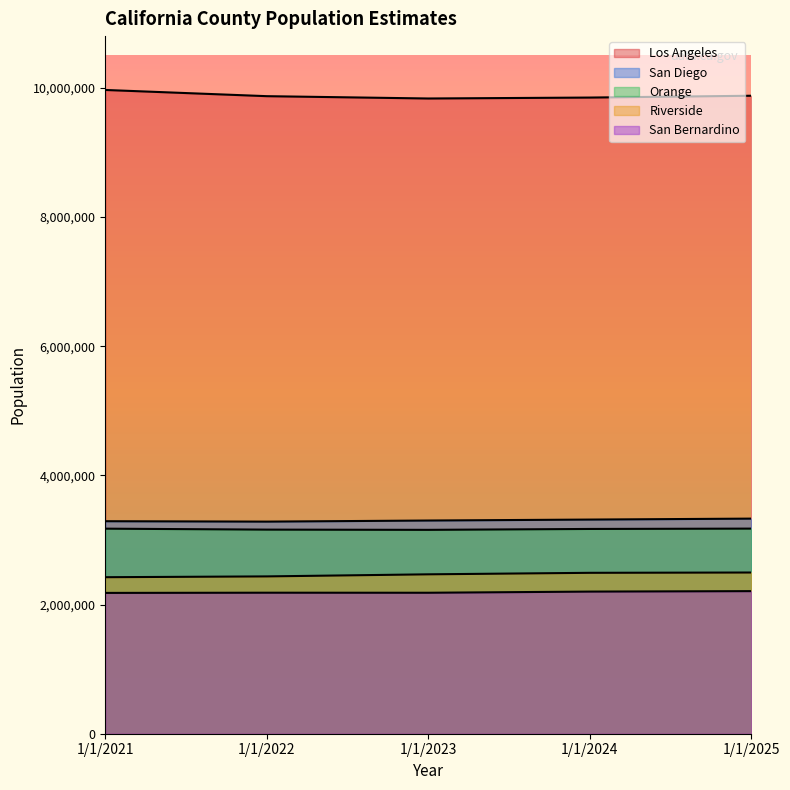

At which label does San Bernardino reach its minimum?

1/1/2021